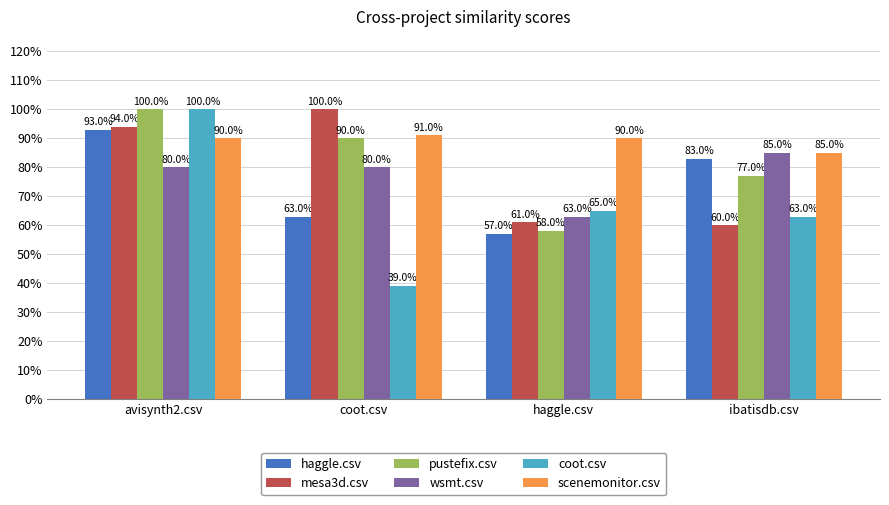

At haggle.csv, list the series in order from largest to smallest.

scenemonitor.csv, coot.csv, wsmt.csv, mesa3d.csv, pustefix.csv, haggle.csv